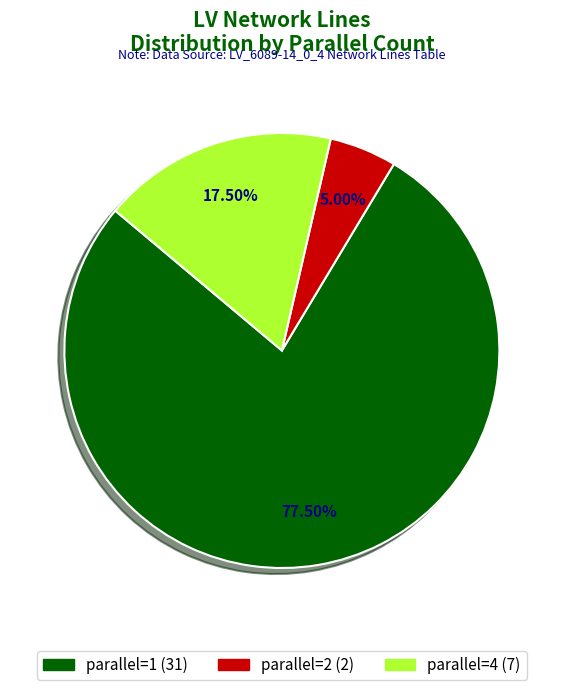

Is there any slice that represents more than half of the pie?

Yes